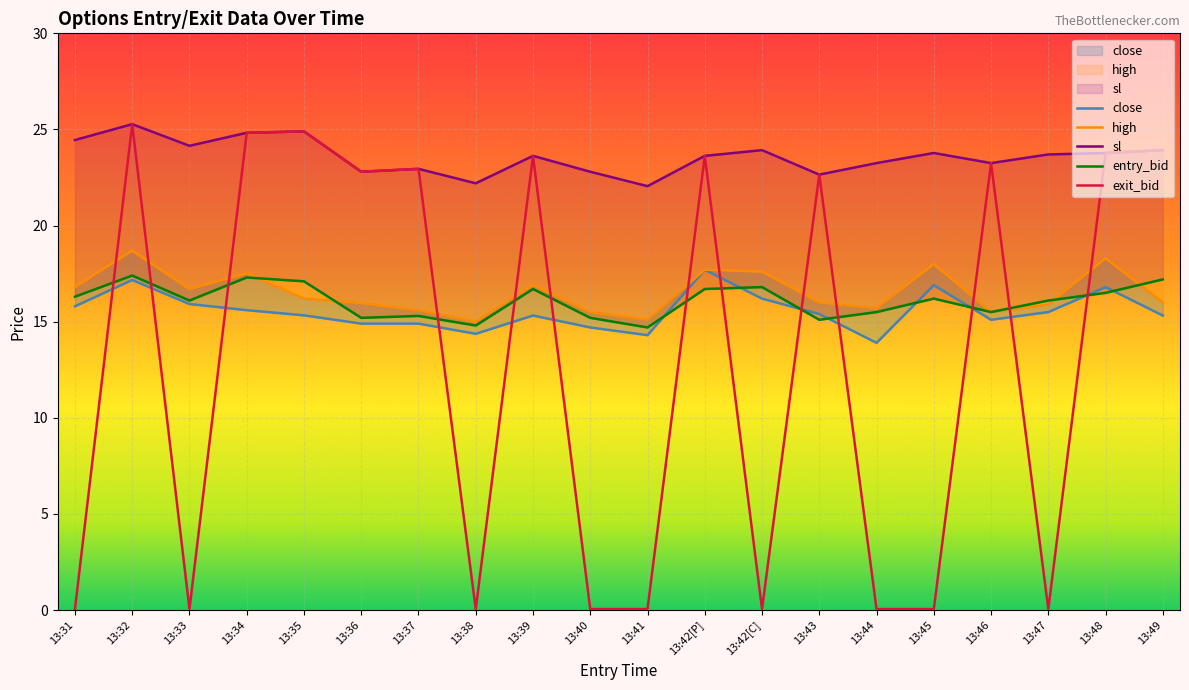

The value of exit_bid at 13:35 is 24.9. True or false?

True